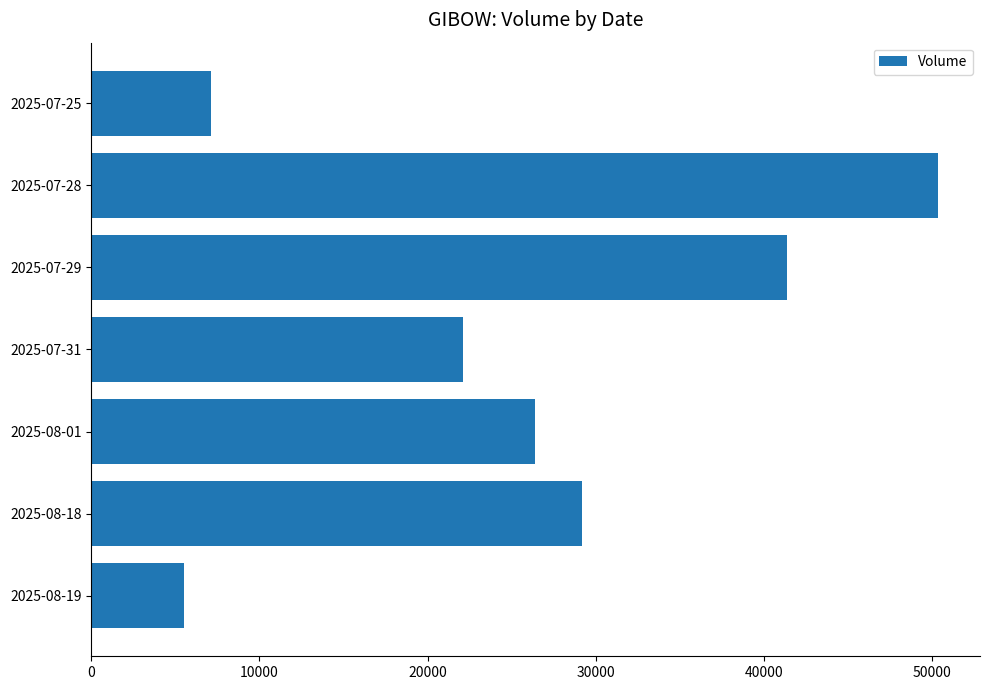

Does the chart contain stacked bars?

No